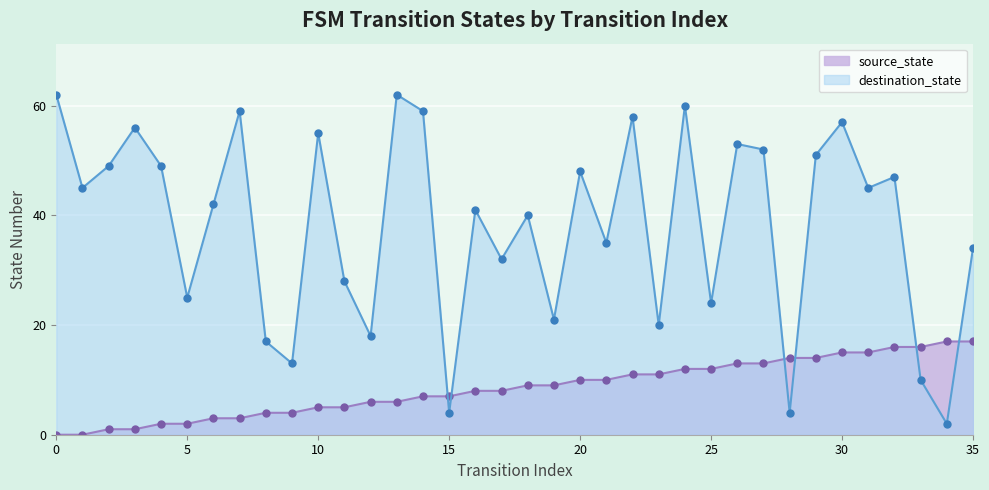

What is the average value of the destination_state series?

38